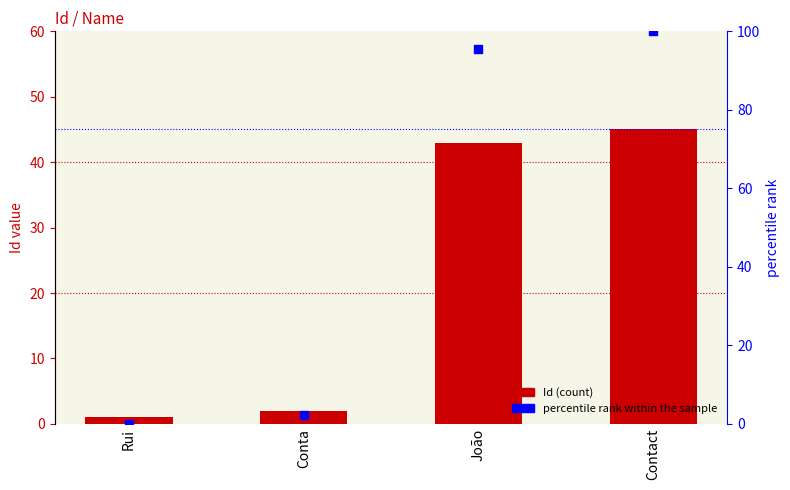

What are all the series names shown in the legend?

Id, percentile rank within the sample